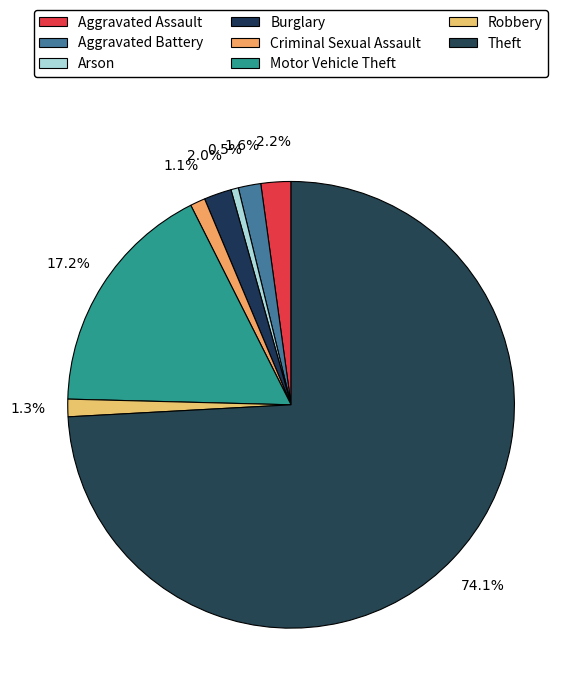

Count the number of slices in the pie.

8